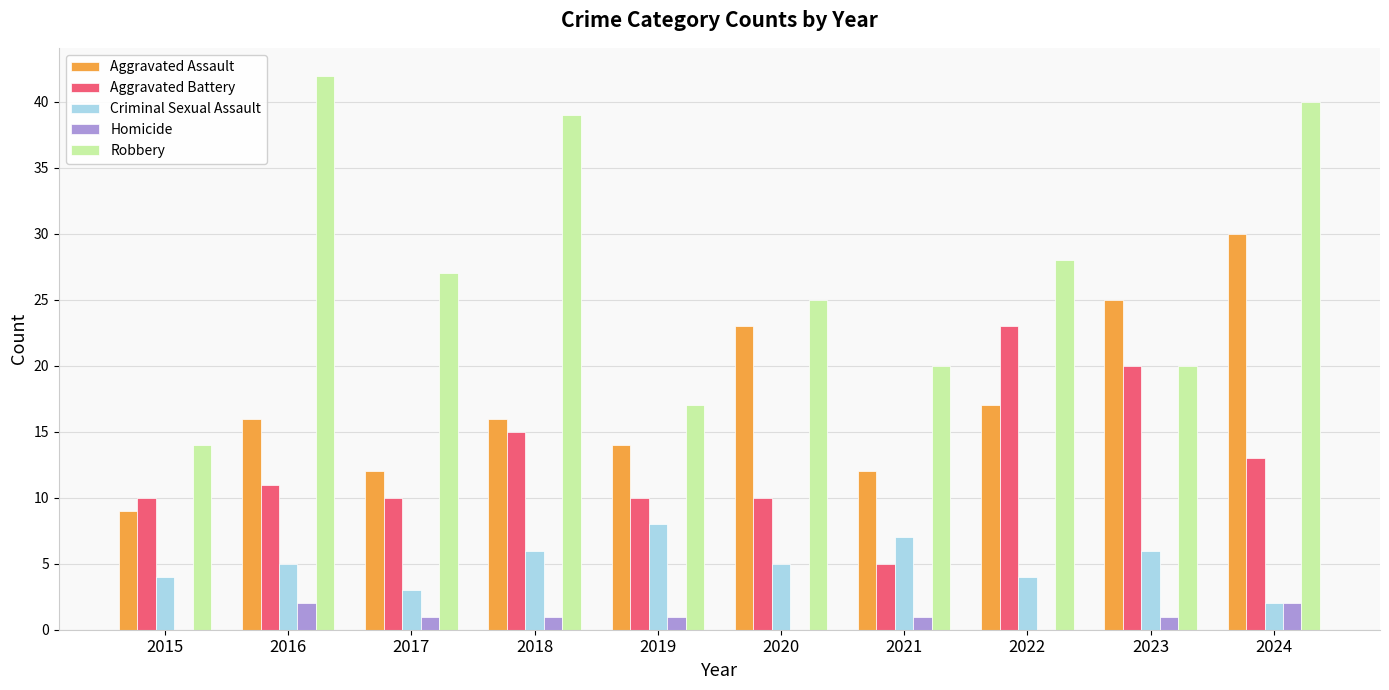

Which series changed the most between 2015 and 2022?

Robbery